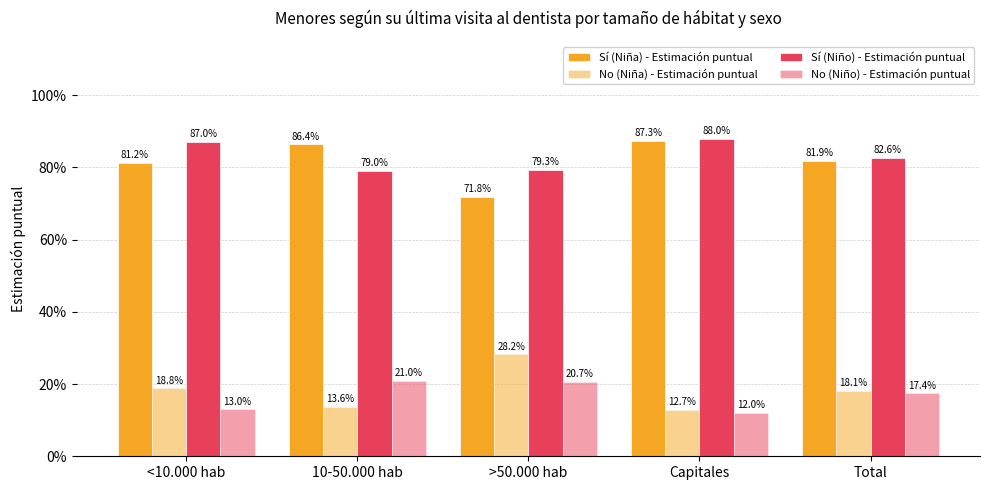

What is the label of the 5th bar from the left?

Total